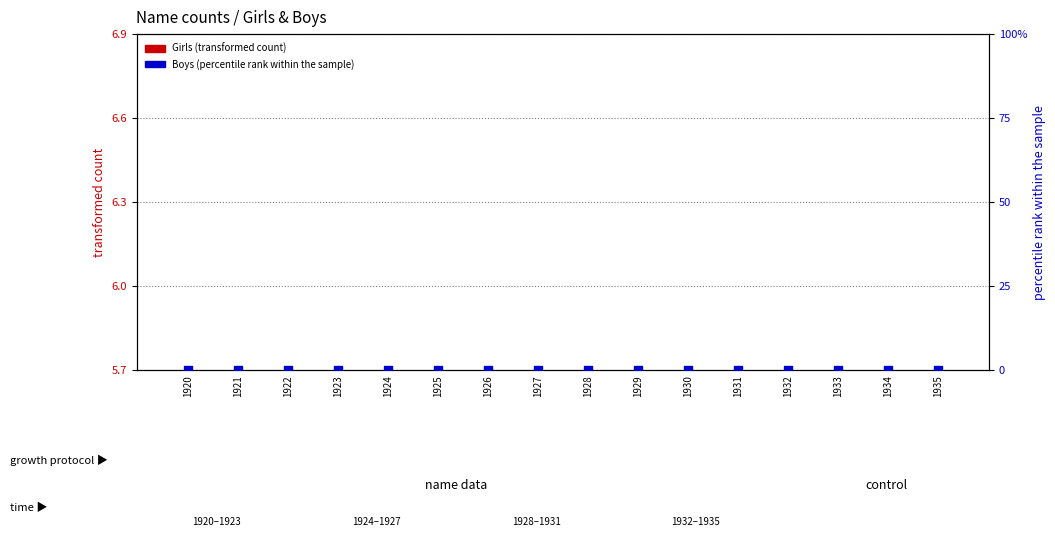

At how many categories does at least one series exceed 4?

16